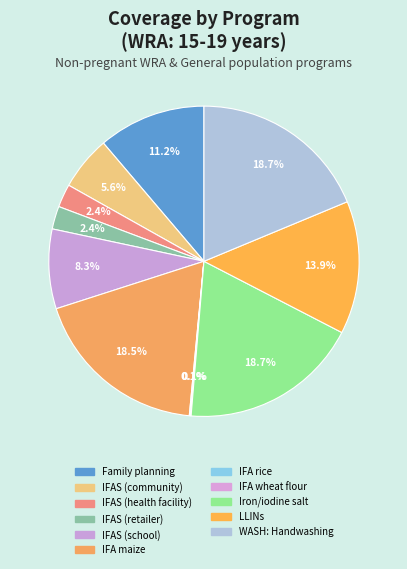

Which slice is the largest?

Iron and iodine fortification of salt